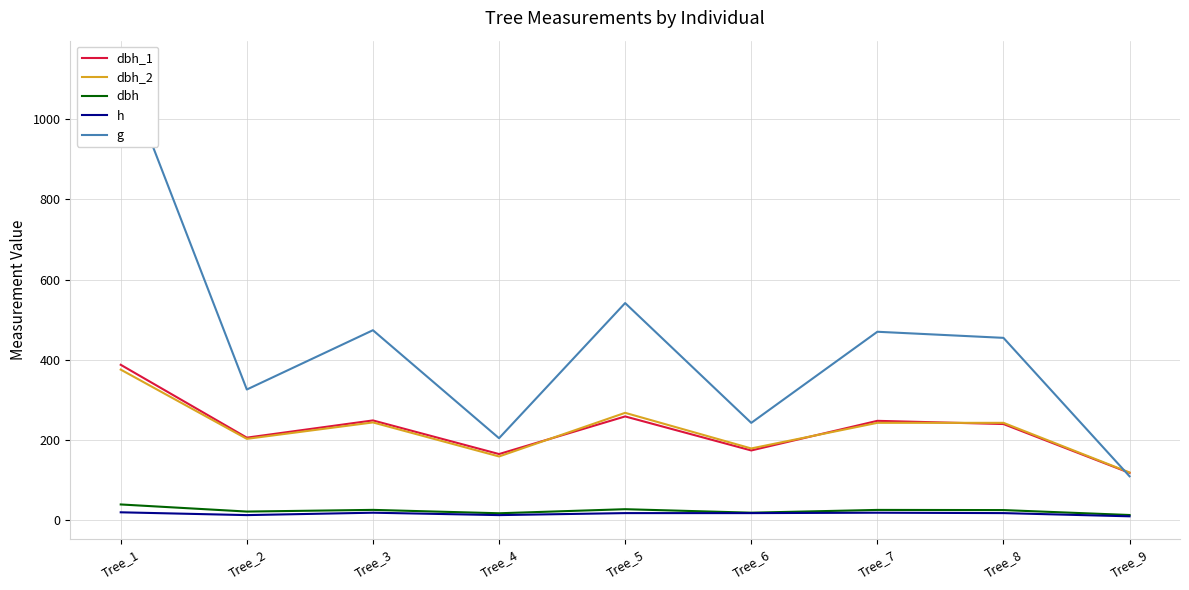

How many lines are shown in the chart?

5